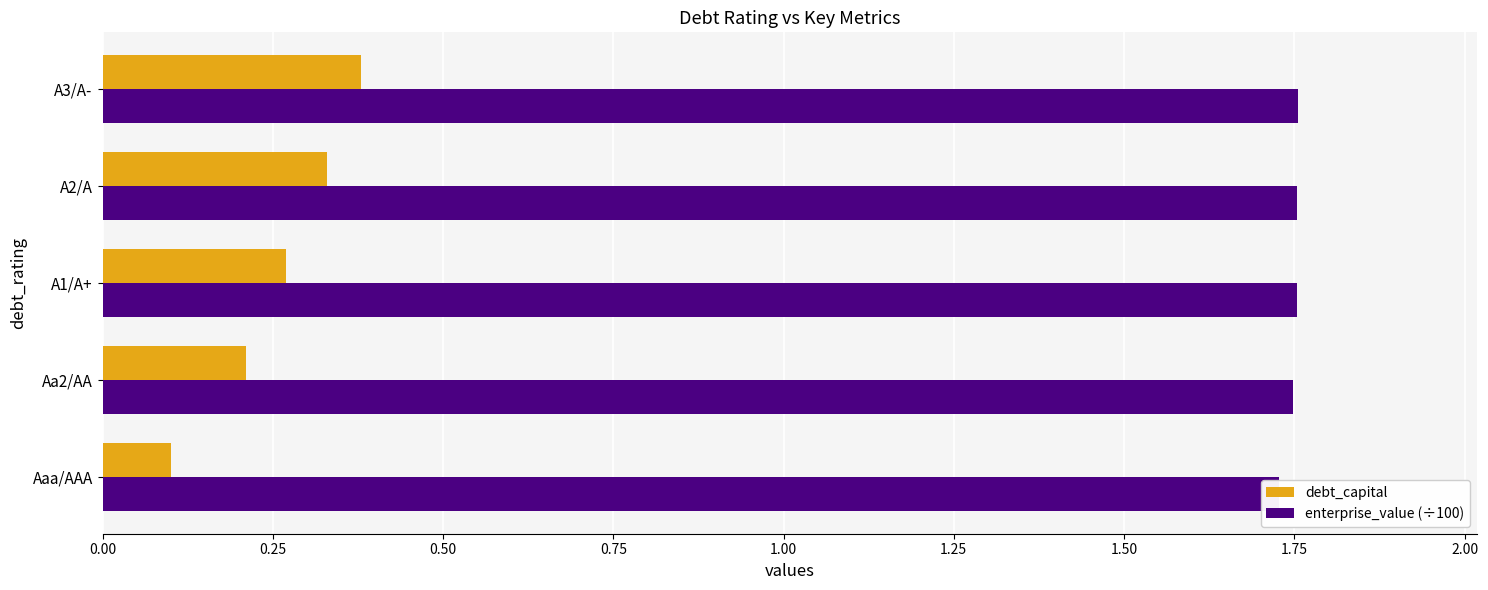

How many bars are there in total?

10